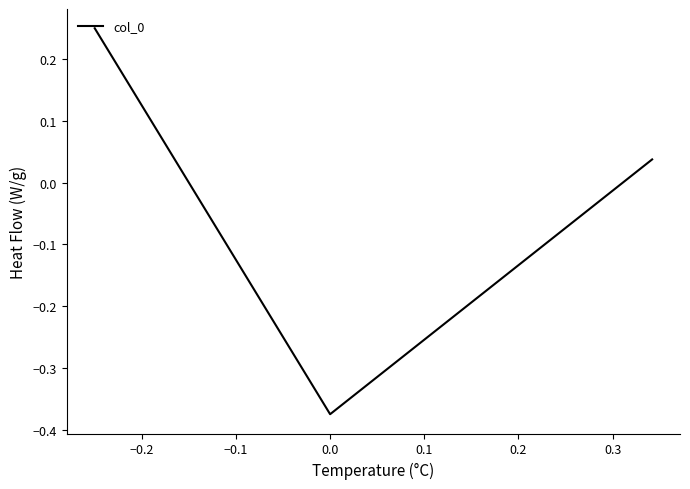

Does the chart display data point markers on the line(s)?

No